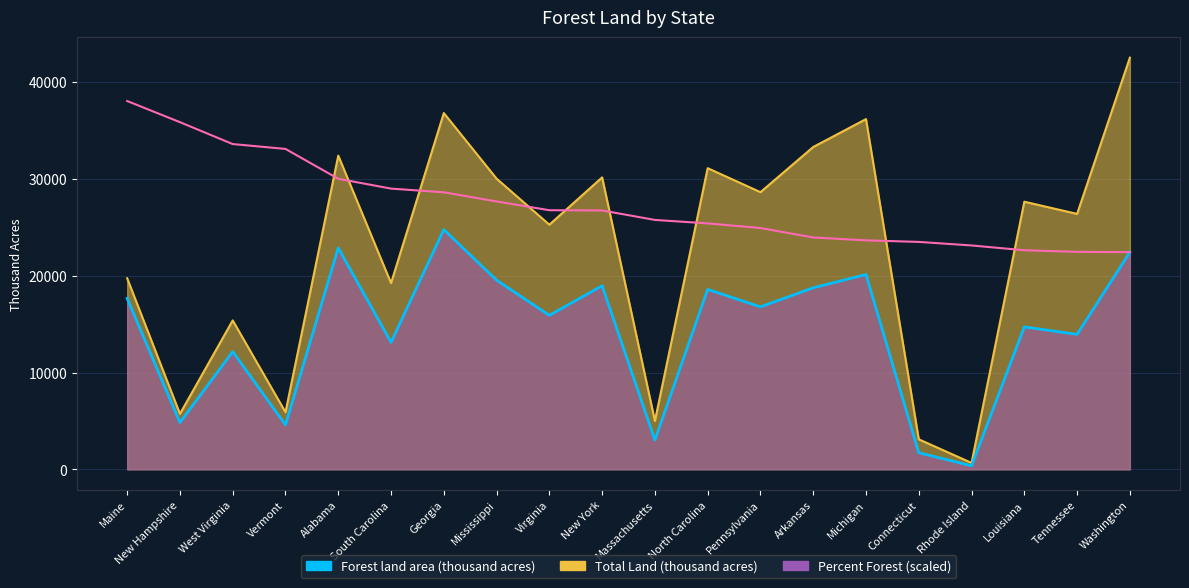

Between Michigan and Tennessee, which is larger?

Michigan